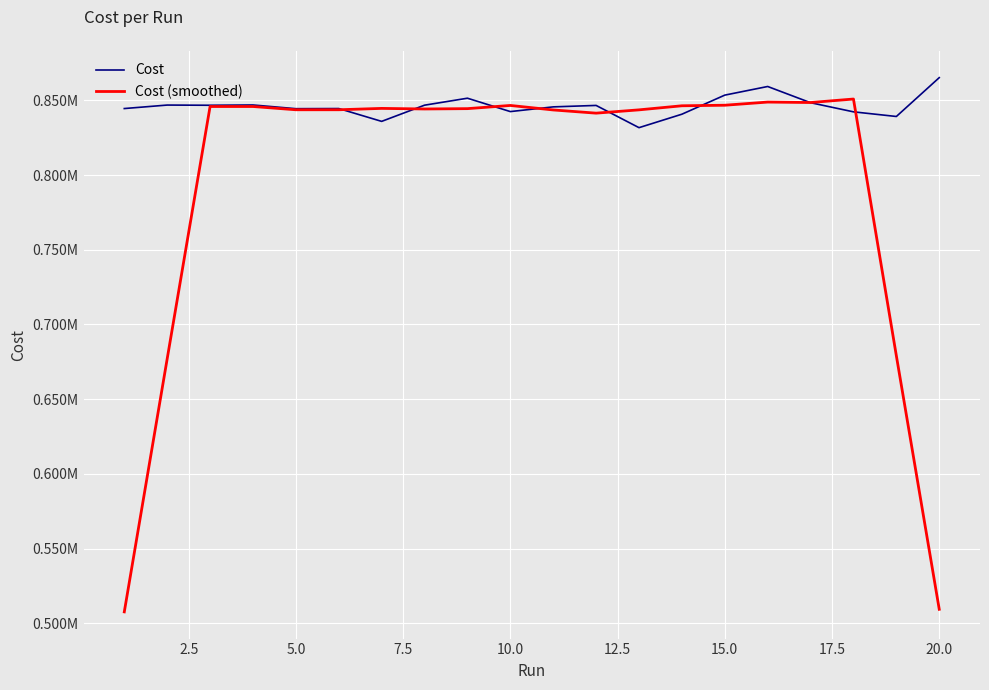

Does the chart have visible grid lines?

Yes